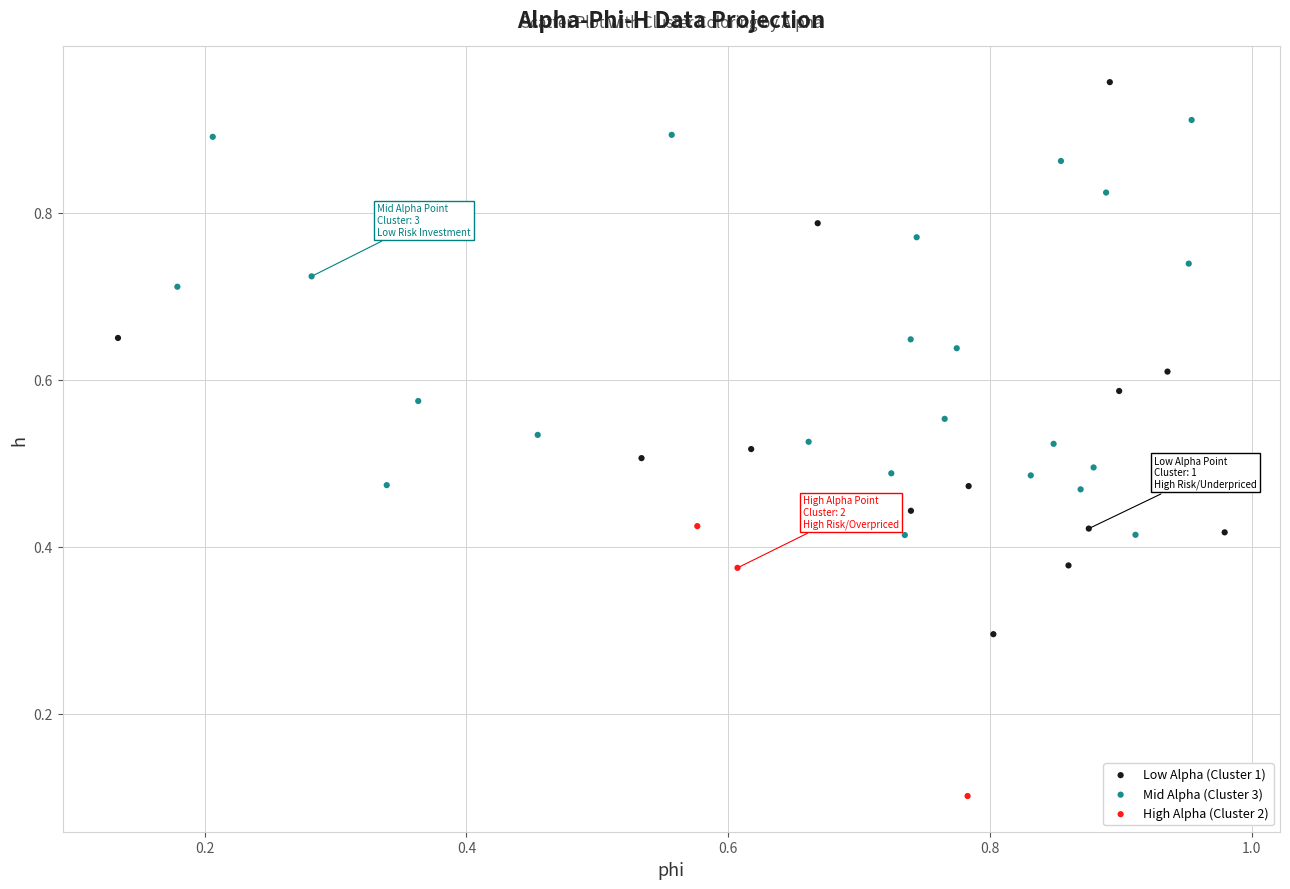

Which series has the largest Y range (max minus min)?

Low Alpha (Cluster 1)